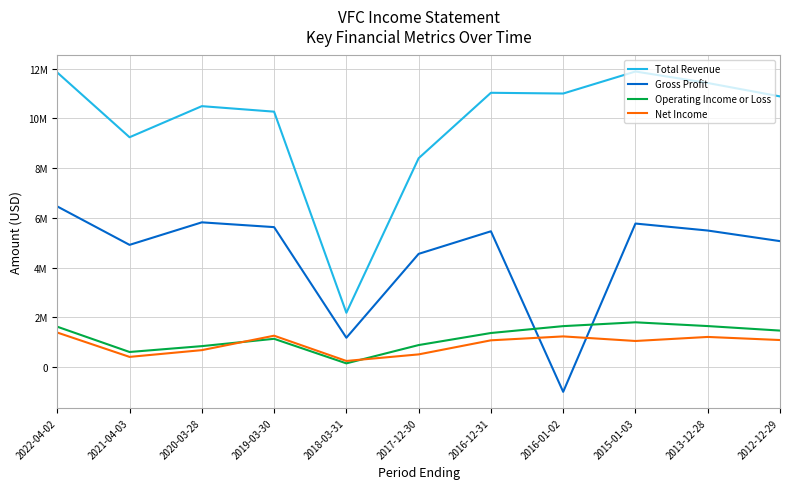

What is the value of the Total Revenue point at the 1st from the left?

11841800